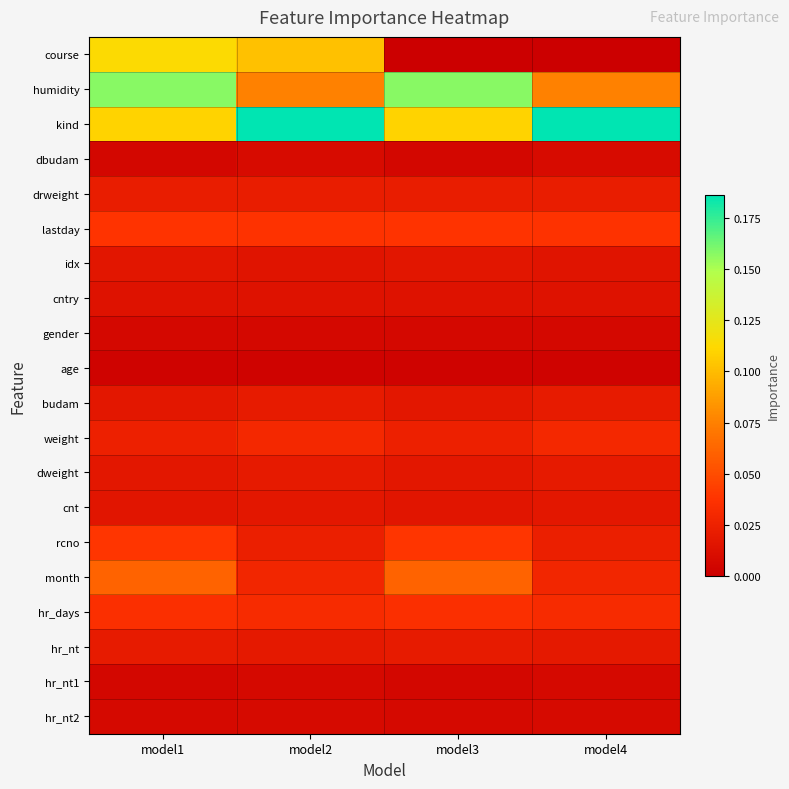

List the series in order of their peak value, highest first.

kind, humidity, course, month, rcno, lastday, hr_days, weight, drweight, hr_nt, budam, dweight, cnt, idx, cntry, dbudam, hr_nt2, hr_nt1, gender, age